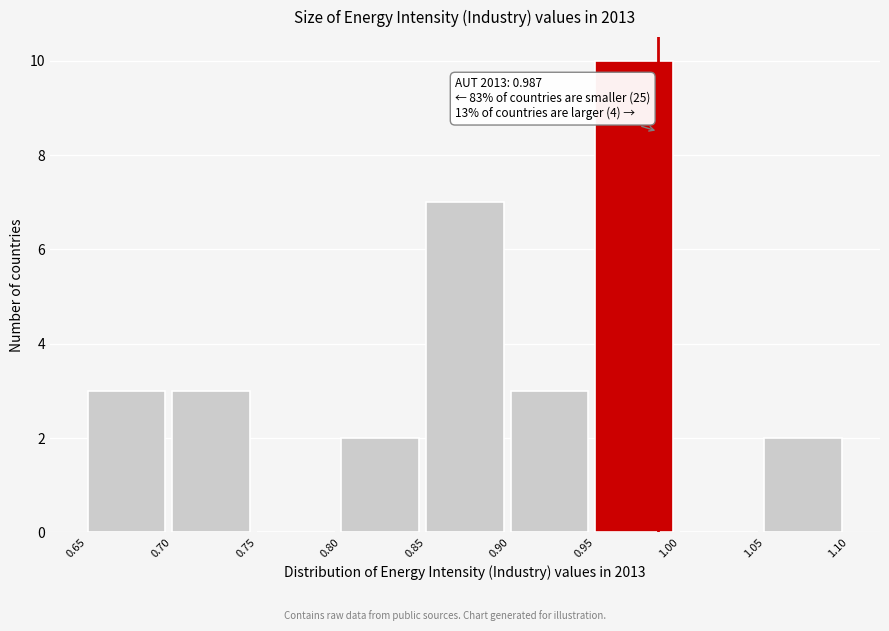

Over which range of the x-axis is the bar tallest?

0.95 to 1.00